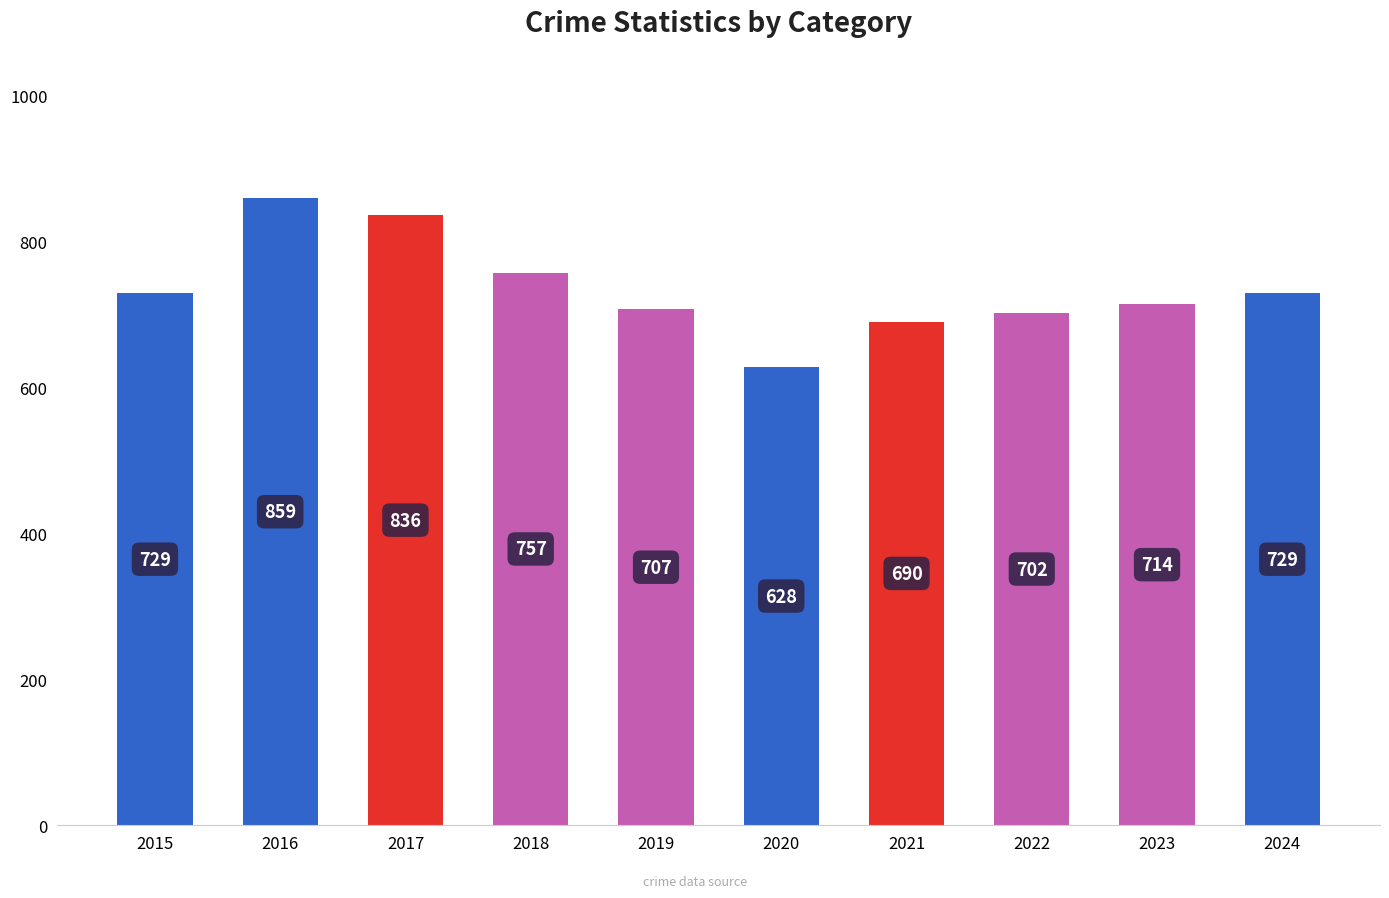

What is the sum of the values at 2015 and 2021?

1419